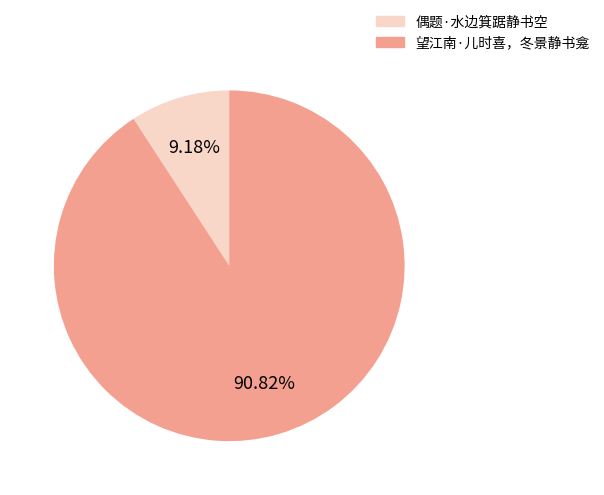

What portion of the pie excludes 偶题·水边箕踞静书空?

90.8%